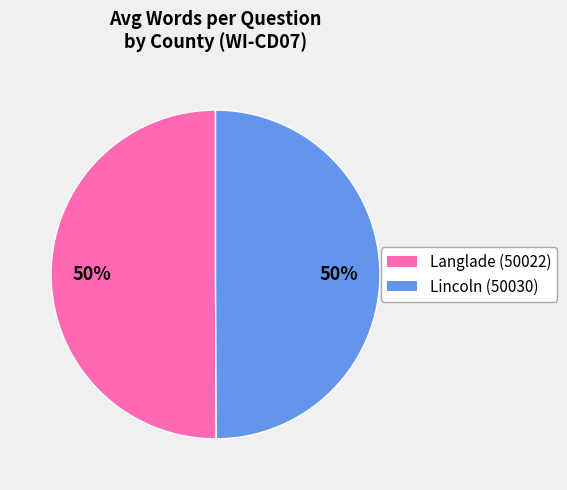

To the nearest percent, what is the average slice percentage?

50%